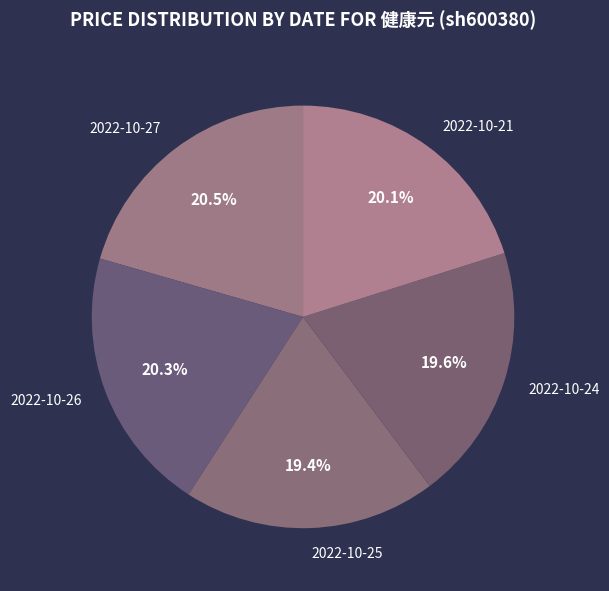

Does 2022-10-26 account for over 50% of the chart?

No